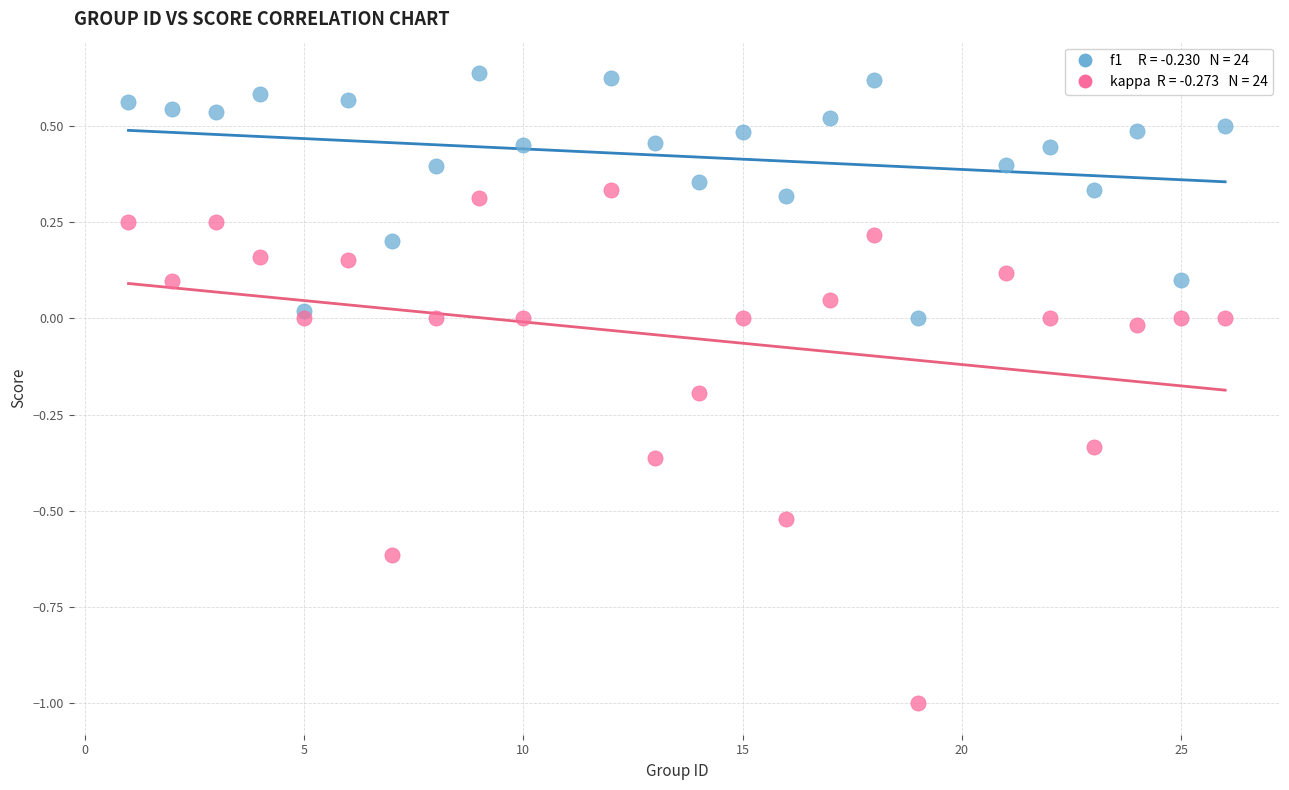

Across all data points, what is the range of Y values (max minus min)?

1.6